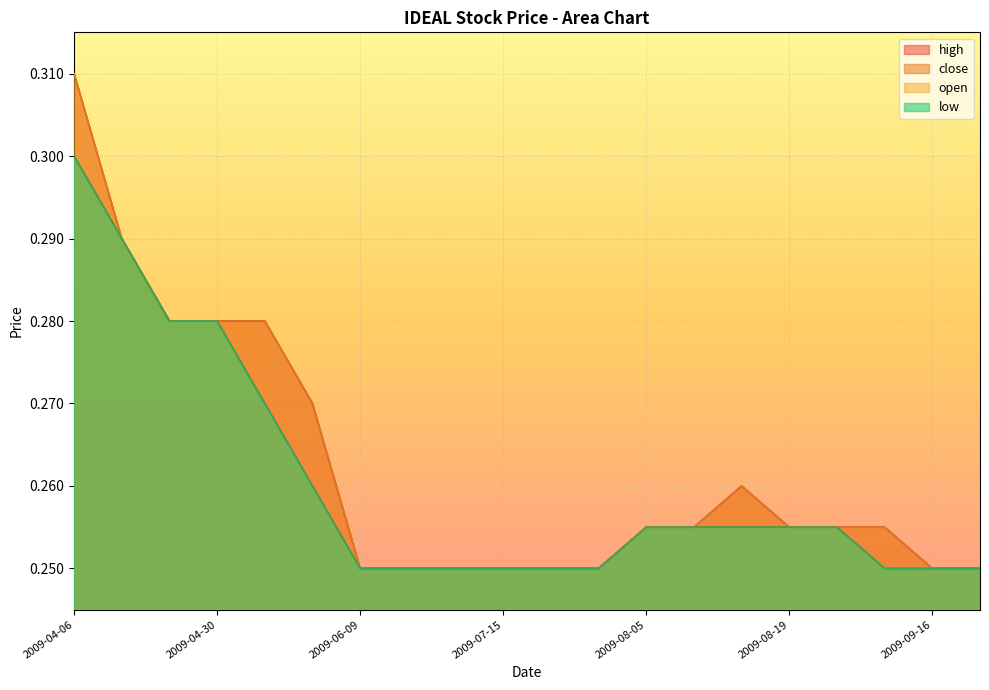

Rank the series by their maximum value, from lowest to highest.

close, low, high, open